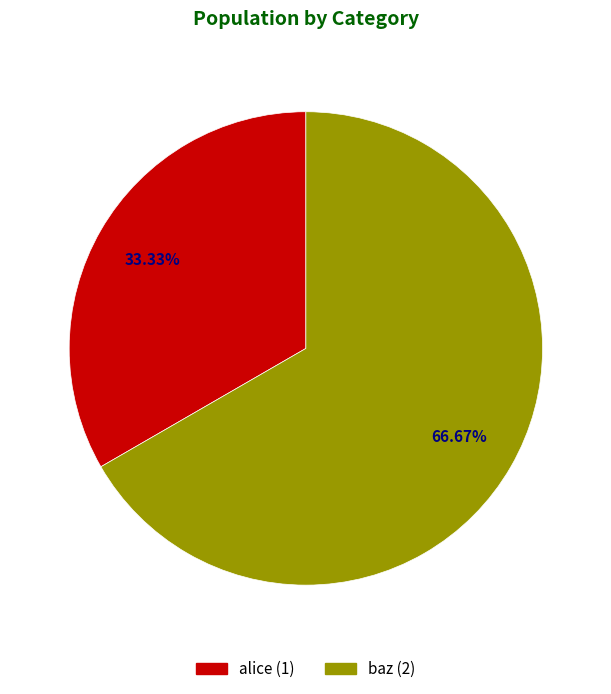

To the nearest percent, what percentage of the pie is alice?

33%